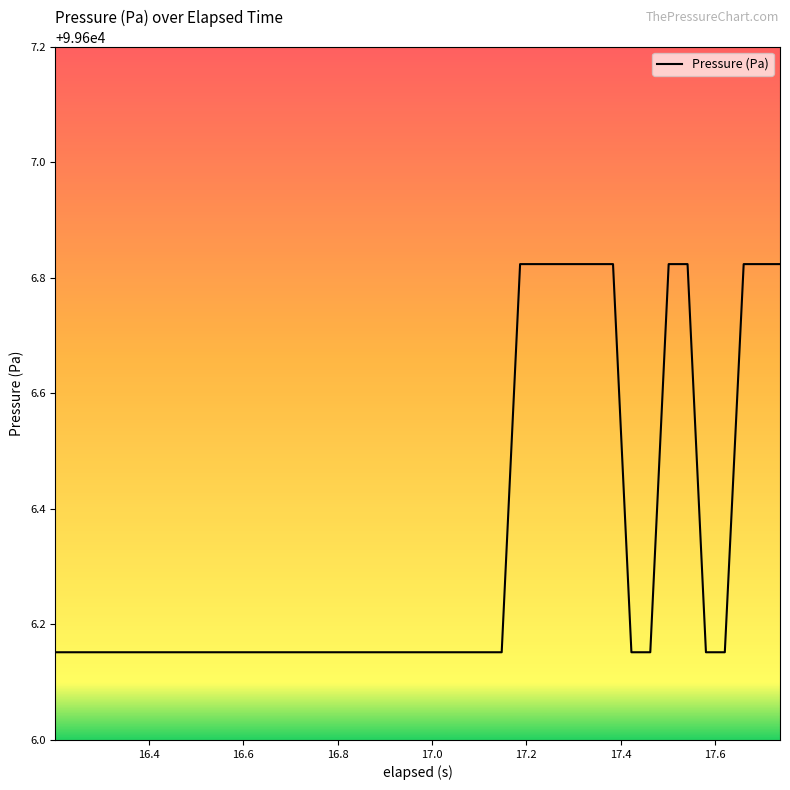

Count the values in the range 99606 to 99607.

40